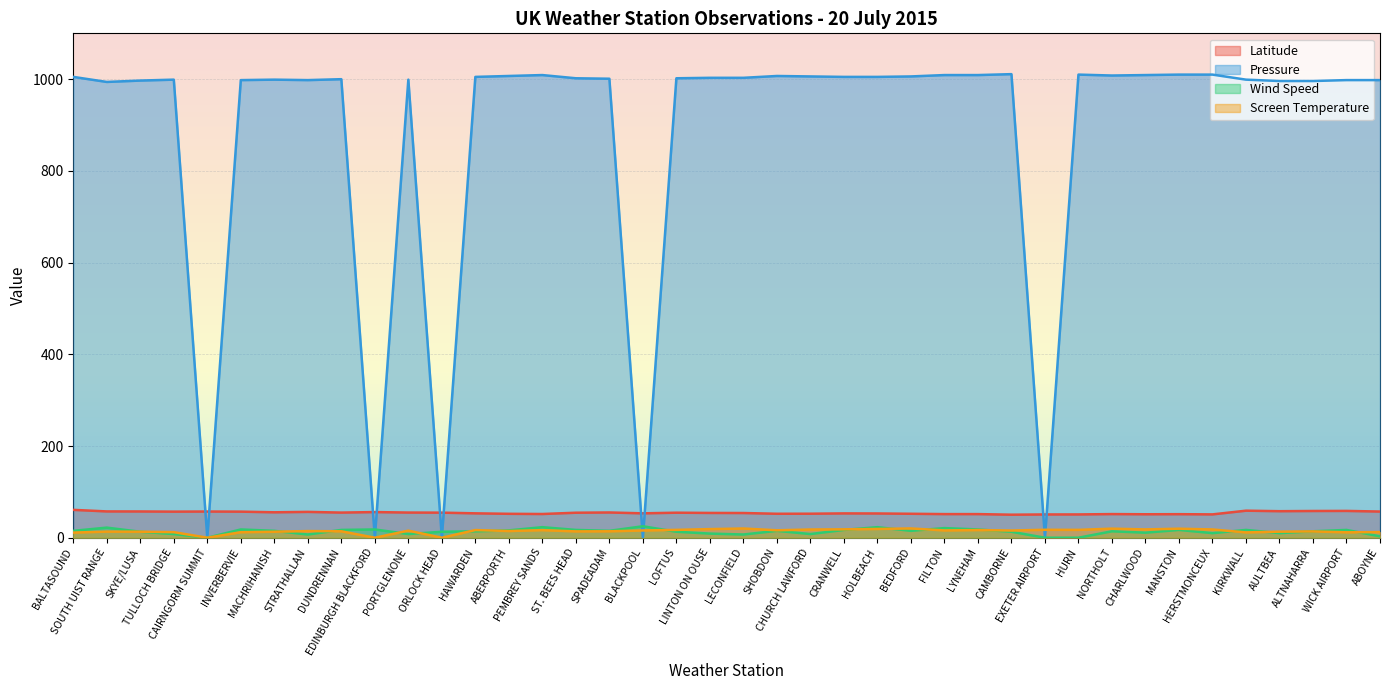

Is it true that Pressure equals 1721.4 at HOLBEACH?

False